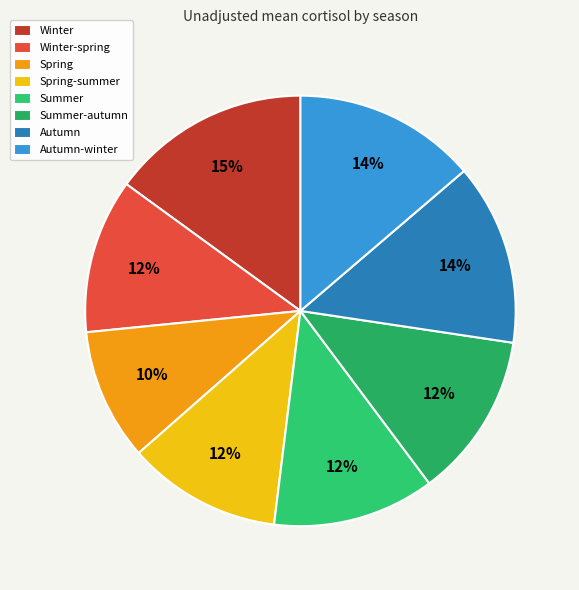

To the nearest percent, what portion does Winter-spring represent?

12%